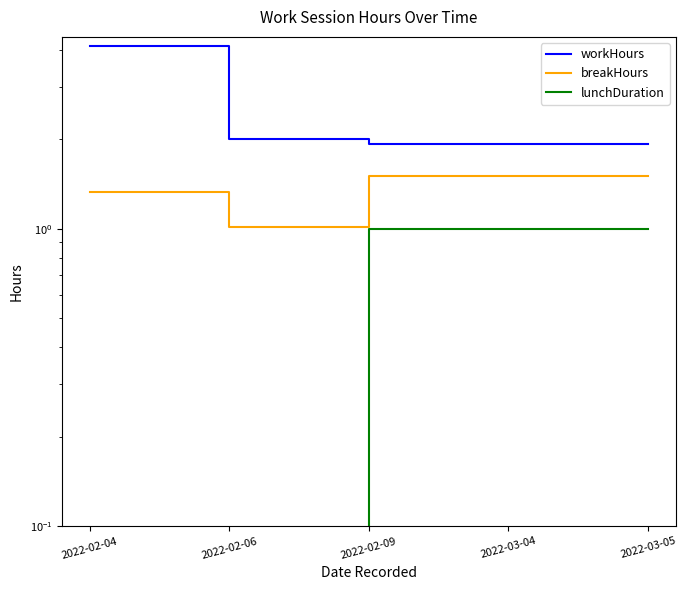

Reading left to right, transcribe all the data shown in this chart.

workHours: 2022-02-04=4.1	2022-02-06=2.0	2022-02-09=1.9	2022-03-04=1.9	2022-03-05=1.9
breakHours: 2022-02-04=1.3	2022-02-06=1.0	2022-02-09=1.5	2022-03-04=1.5	2022-03-05=1.5
lunchDuration: 2022-02-04=0.0	2022-02-06=0.0	2022-02-09=1.0	2022-03-04=1.0	2022-03-05=1.0